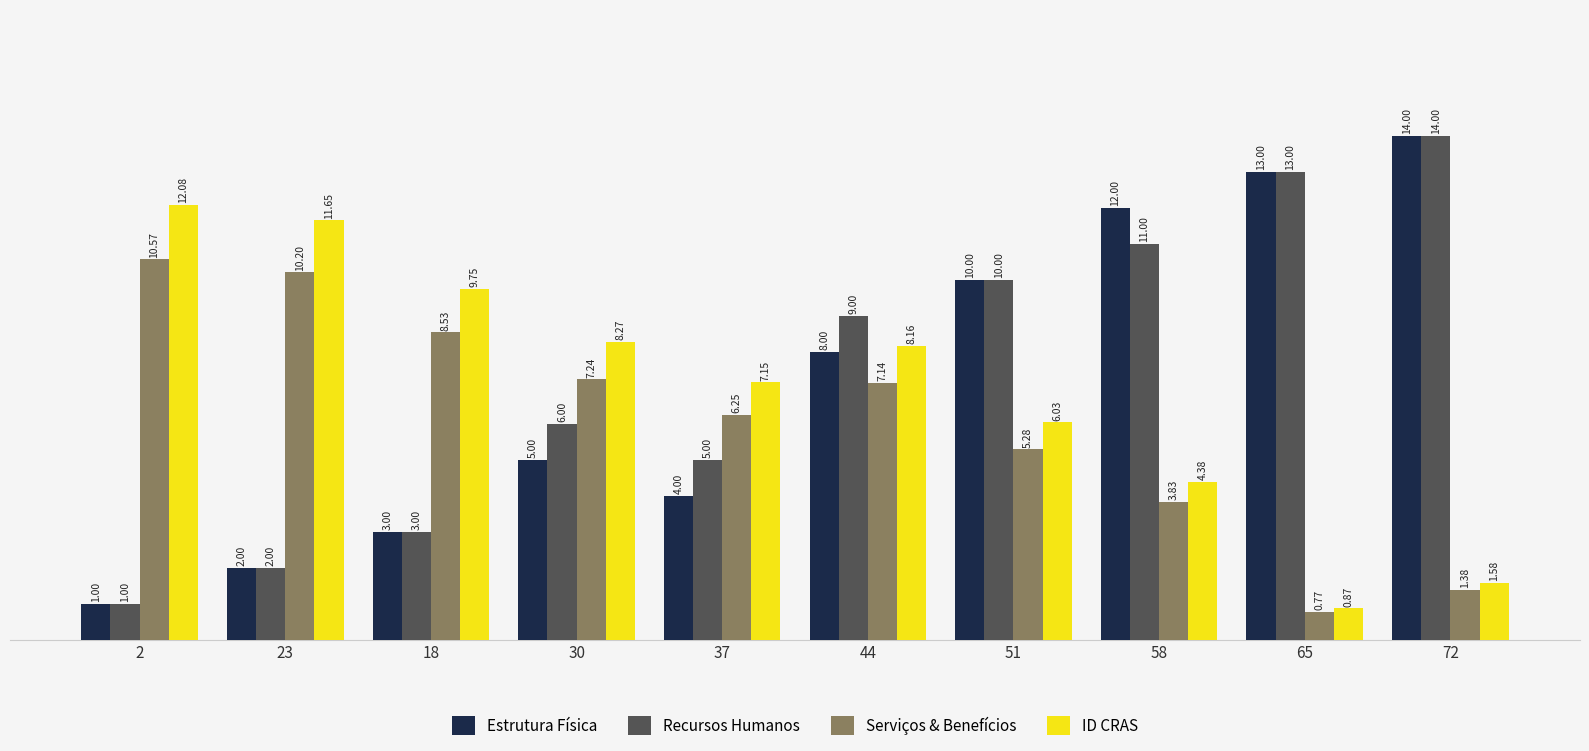

What is the total value across all series at 30?

26.5